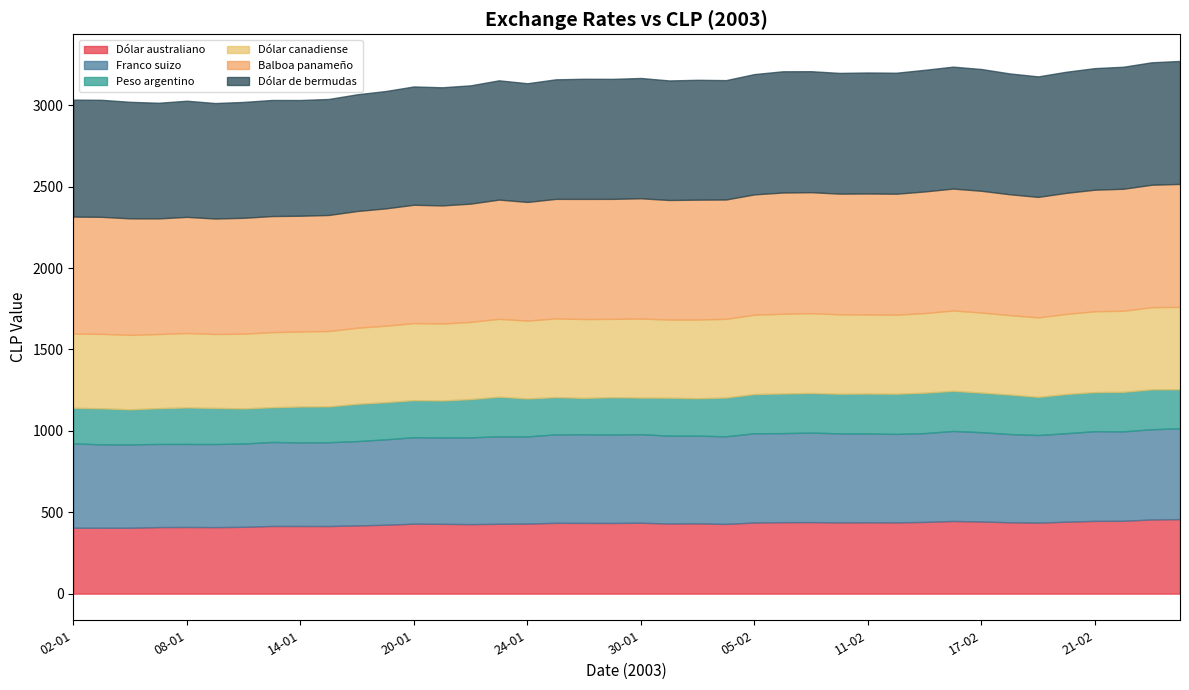

True or false: Dólar de bermudas and Dólar canadiense cross at least once.

False